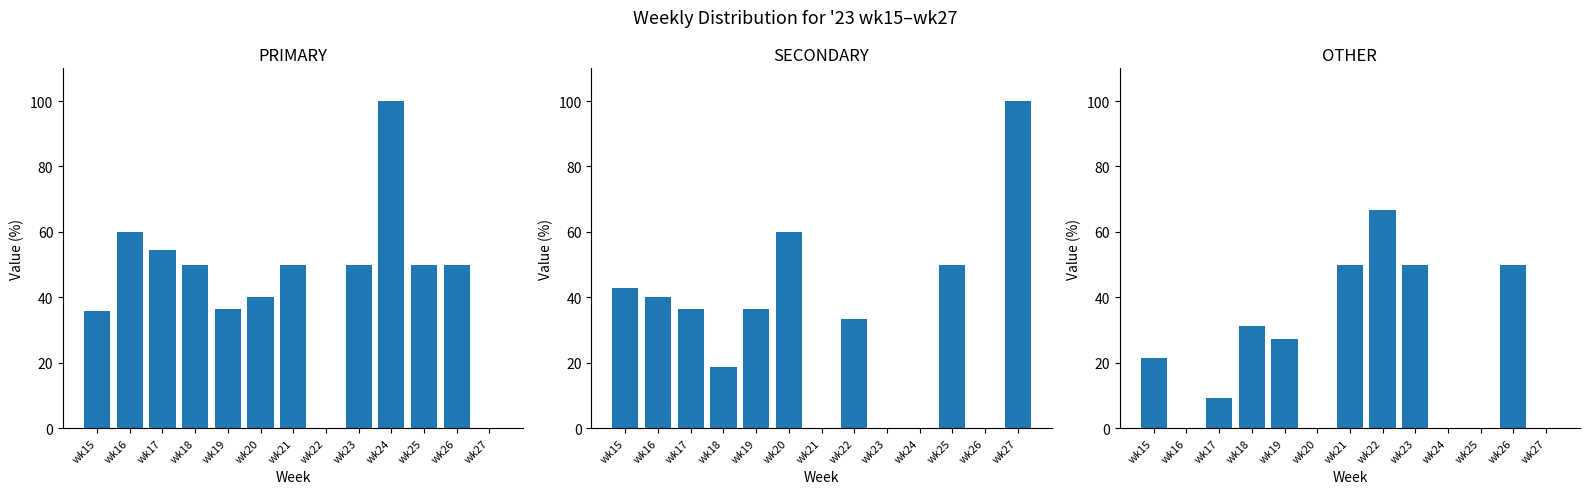

Reading left to right, extract all data points from this chart.

PRIMARY: wk15=35.7	wk16=60.0	wk17=54.5	wk18=50.0	wk19=36.4	wk20=40.0	wk21=50.0	wk22=0.0	wk23=50.0	wk24=100.0	wk25=50.0	wk26=50.0	wk27=0.0
SECONDARY: wk15=42.9	wk16=40.0	wk17=36.4	wk18=18.8	wk19=36.4	wk20=60.0	wk21=0.0	wk22=33.3	wk23=0.0	wk24=0.0	wk25=50.0	wk26=0.0	wk27=100.0
OTHER: wk15=21.4	wk16=0.0	wk17=9.1	wk18=31.2	wk19=27.3	wk20=0.0	wk21=50.0	wk22=66.7	wk23=50.0	wk24=0.0	wk25=0.0	wk26=50.0	wk27=0.0